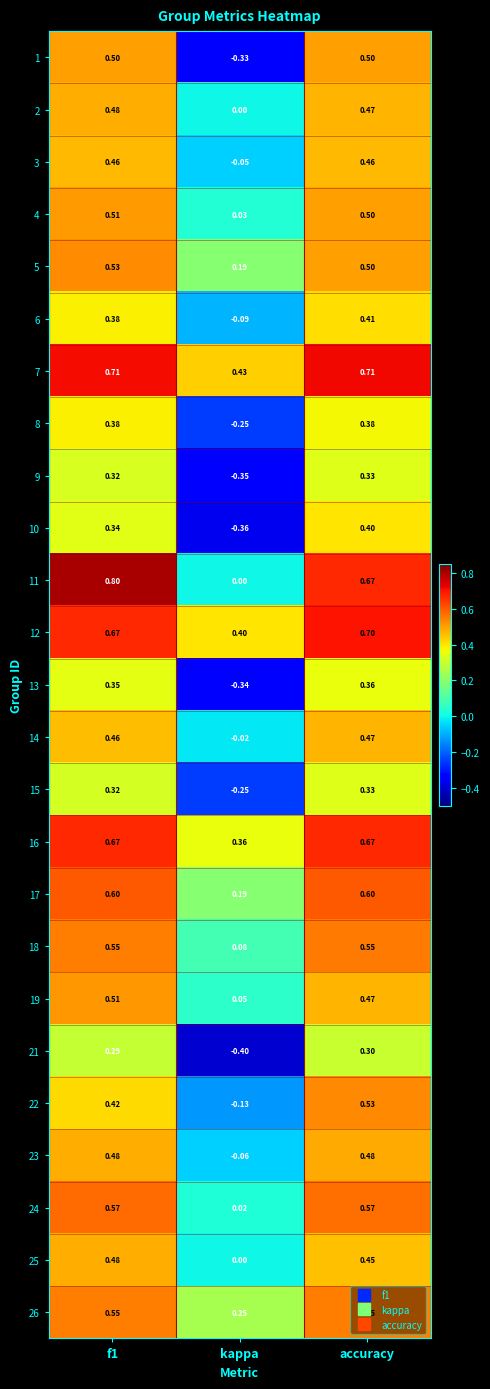

At which label is 23 closest to 0?

kappa